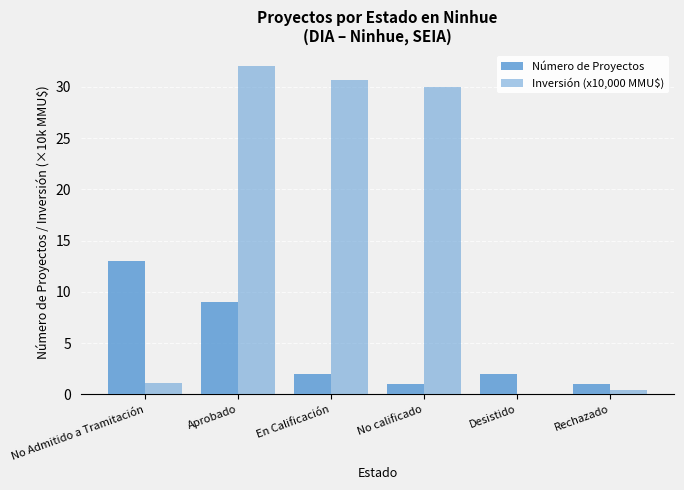

Are the bars grouped side by side (vs. stacked)?

Yes